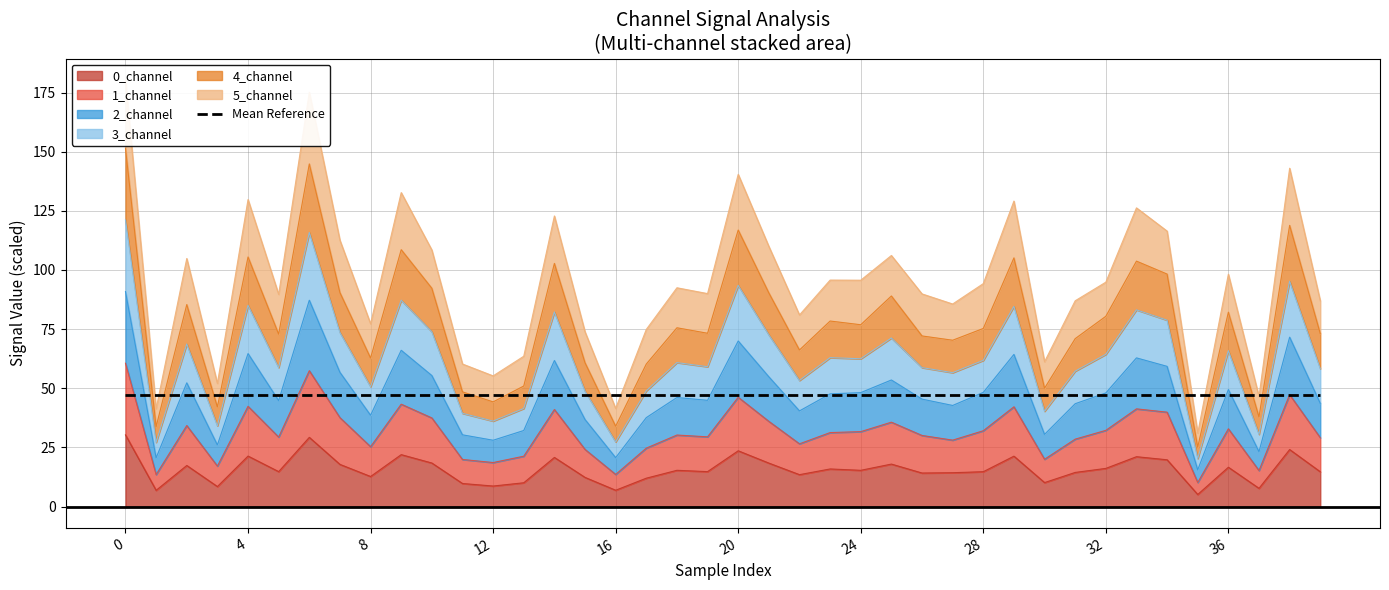

What is the label of the 21st point from the right?

19